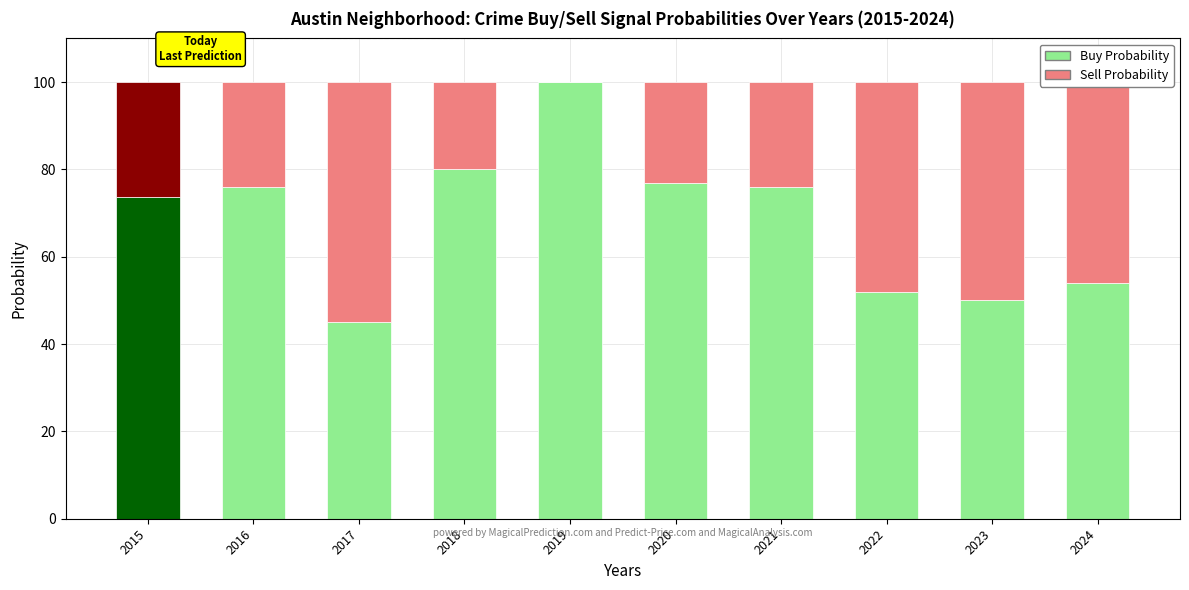

The Buy Probability series shows 124.5 at 2021. True or false?

False